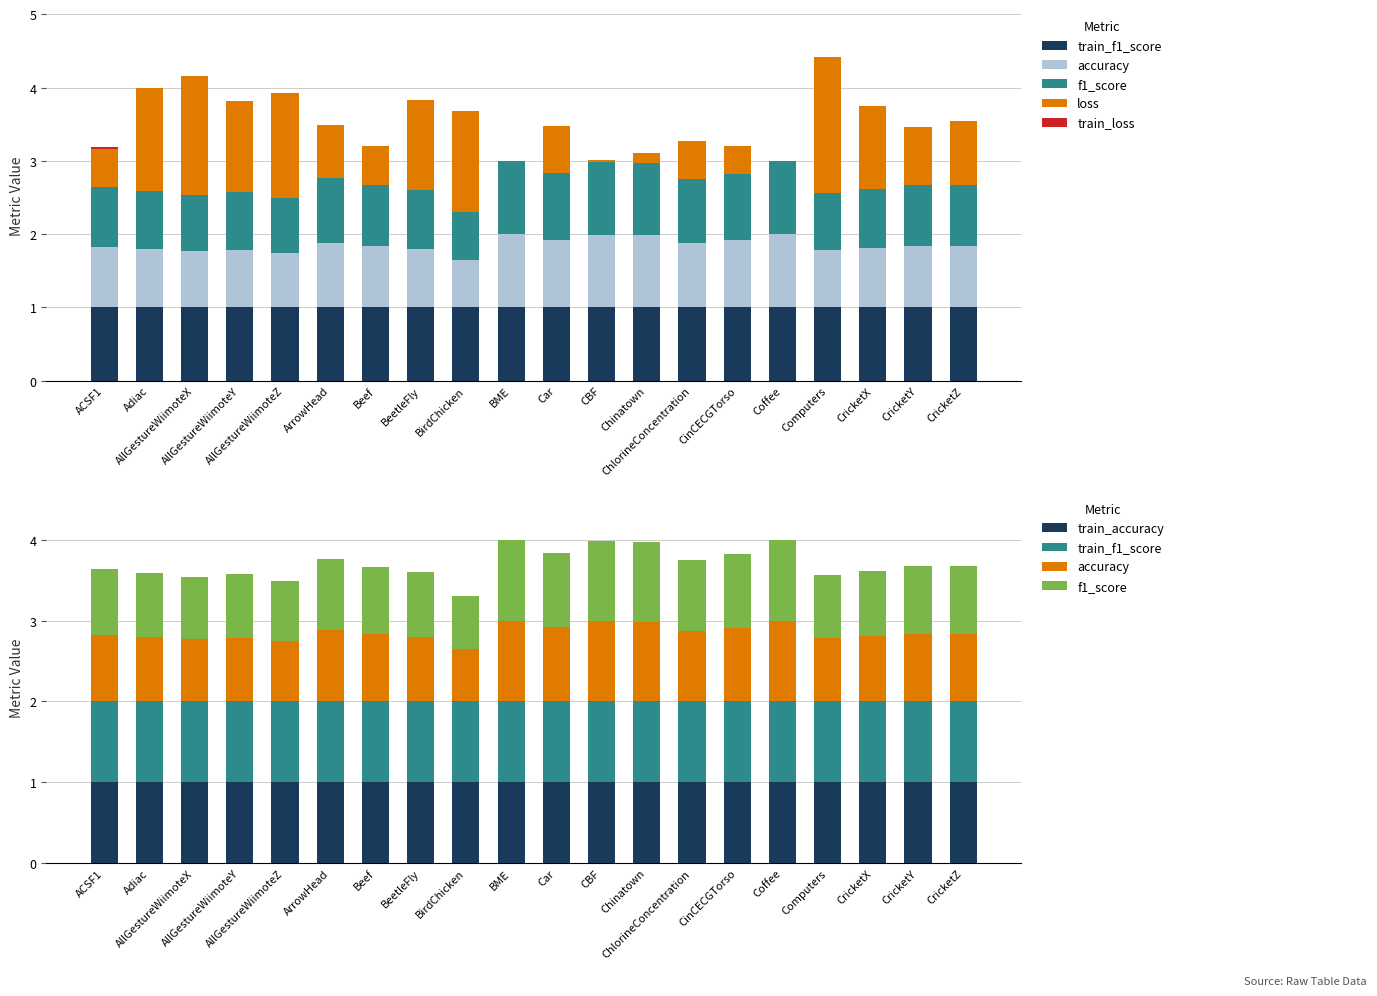

Between CinCECGTorso and BeetleFly, which is larger?

CinCECGTorso